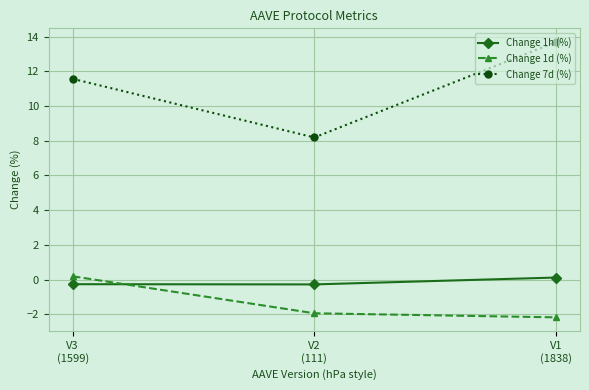

Where is Change 1d (%) nearest to the value 0?

V3
(1599)